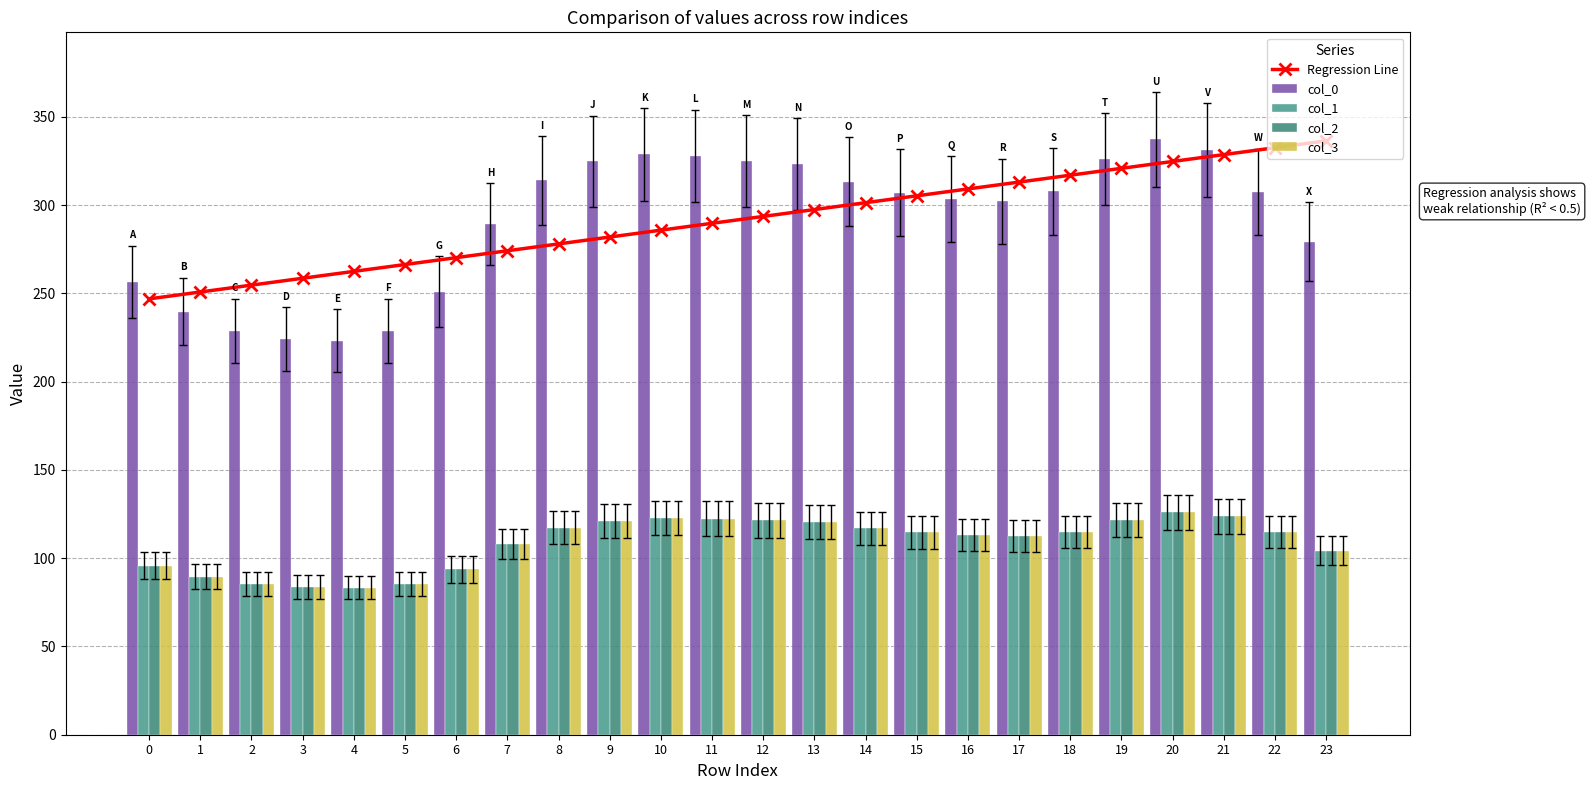

How many values in the col_0 series exceed 307?

13